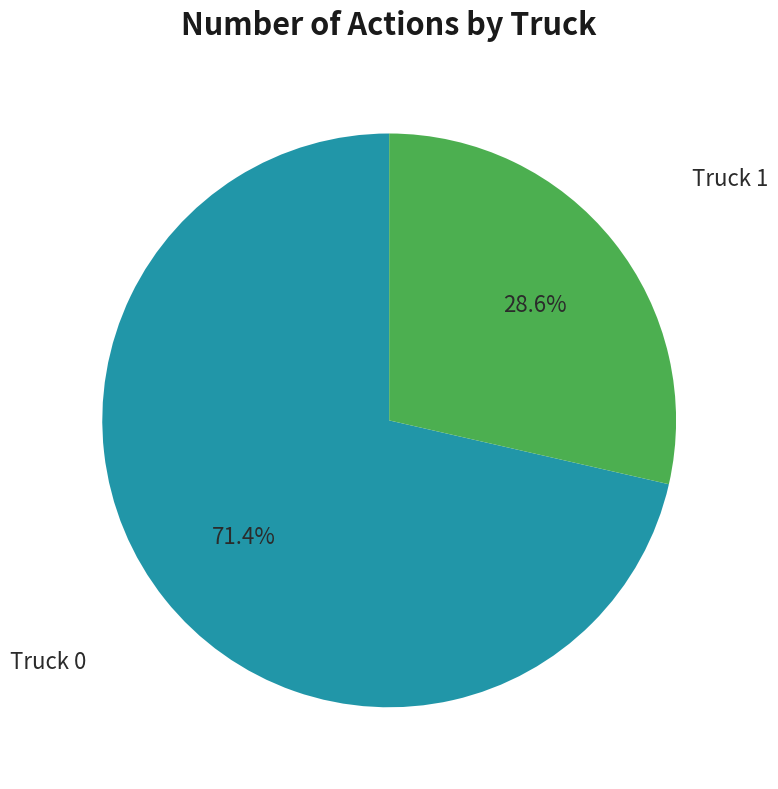

Does any single category account for the majority?

Yes